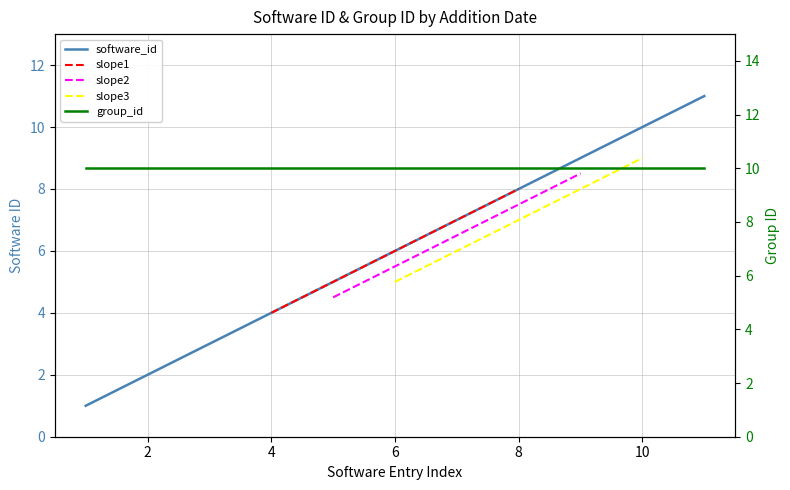

What is the difference between the maximum and minimum values?

10